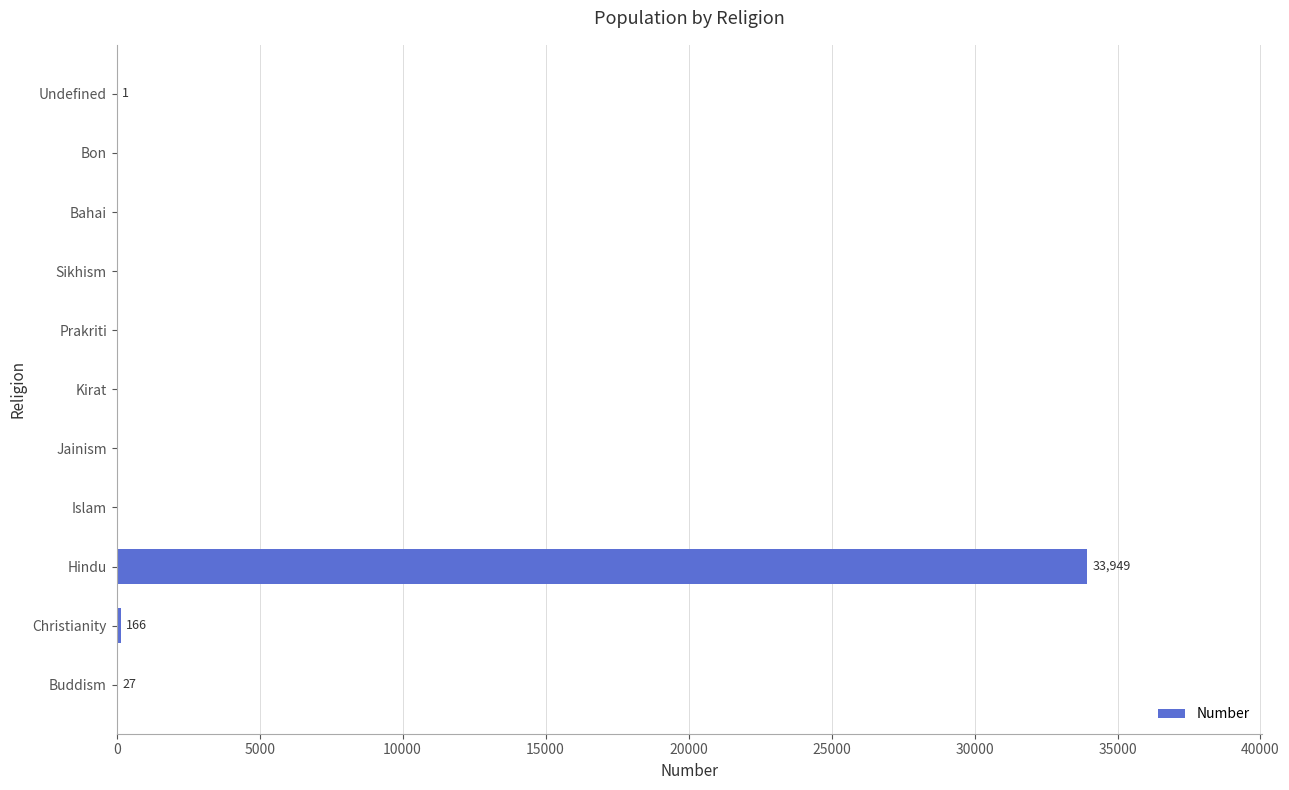

True or false: the data shows 0 at Sikhism.

True